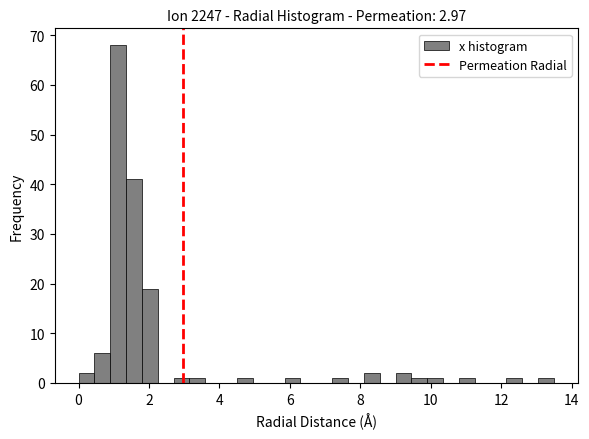

Read against the x-axis, roughly where is the centre of the tallest bar?

1.2